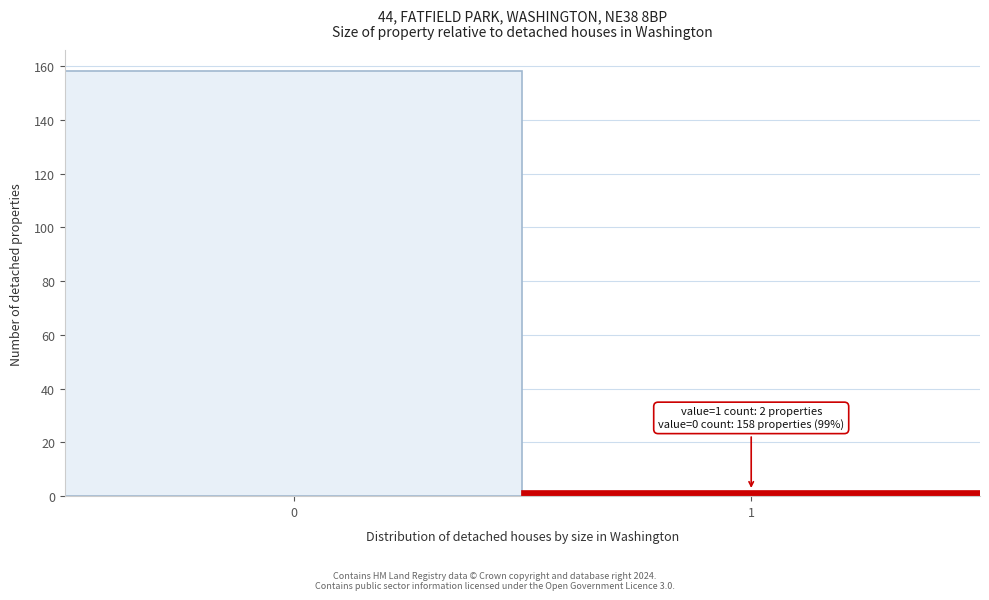

Reading left to right, list all the values displayed in this chart.

158	2